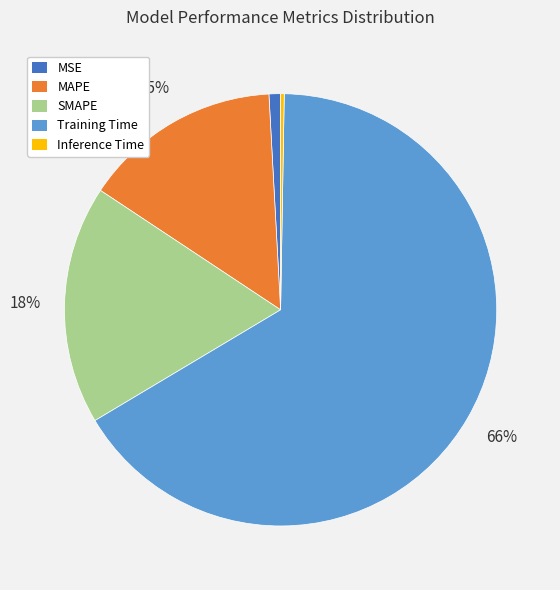

To the nearest percent, what percentage of the pie is MAPE?

15%